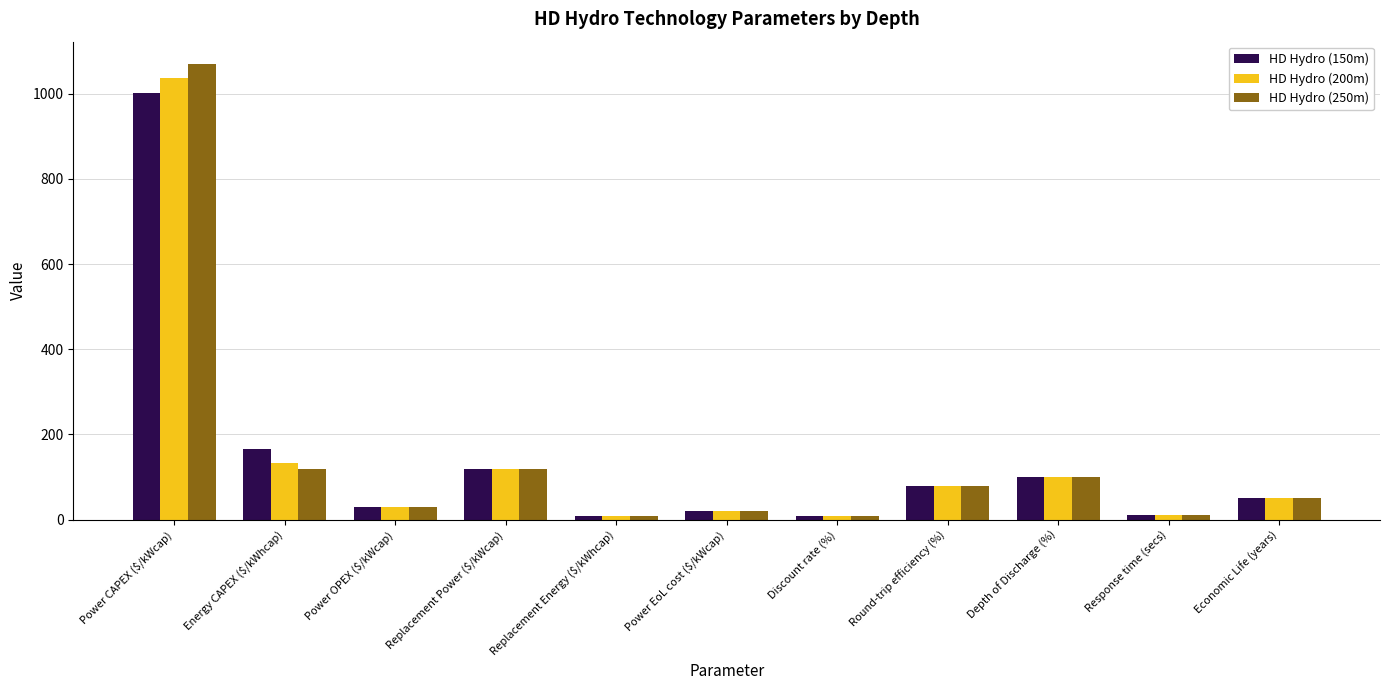

What position from the left is Response time (secs)?

10